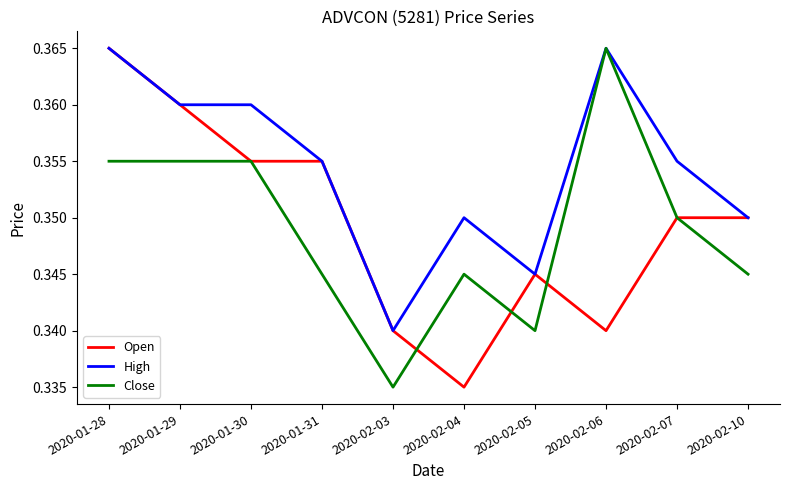

Rank the series at 2020-02-04 from lowest to highest value.

Open, Close, High